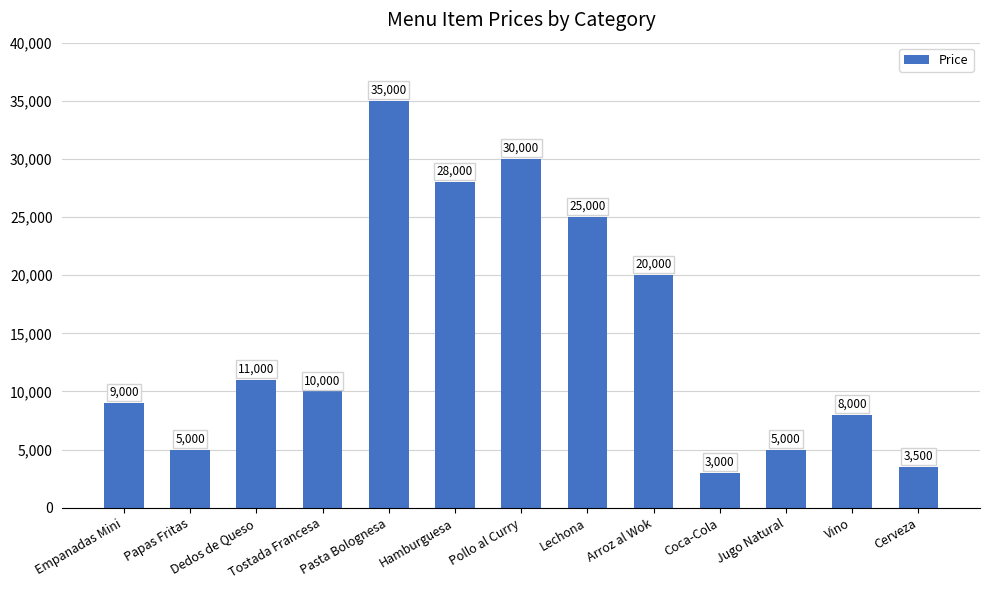

Between Pollo al Curry and Pasta Bolognesa, which is larger?

Pasta Bolognesa